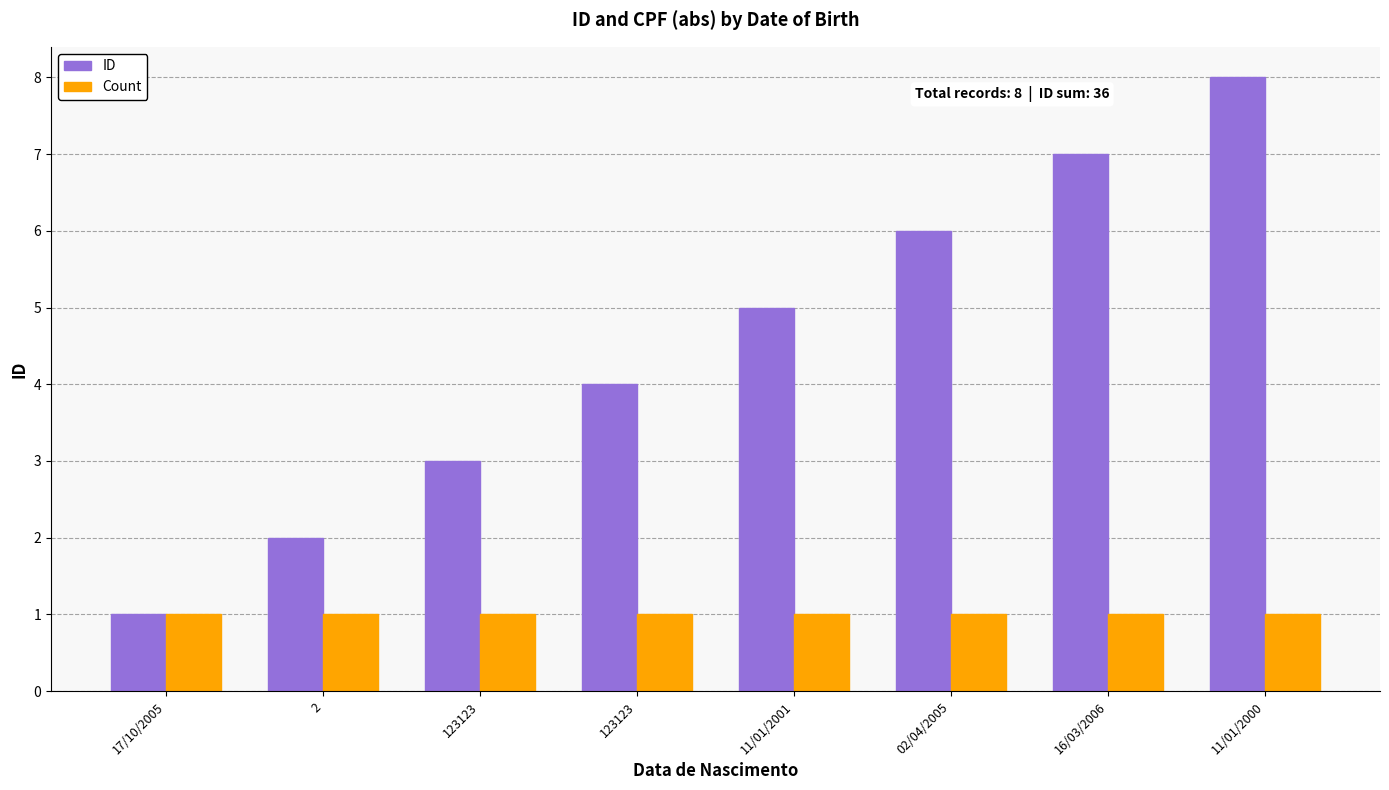

Read the Count value at 123123.

1